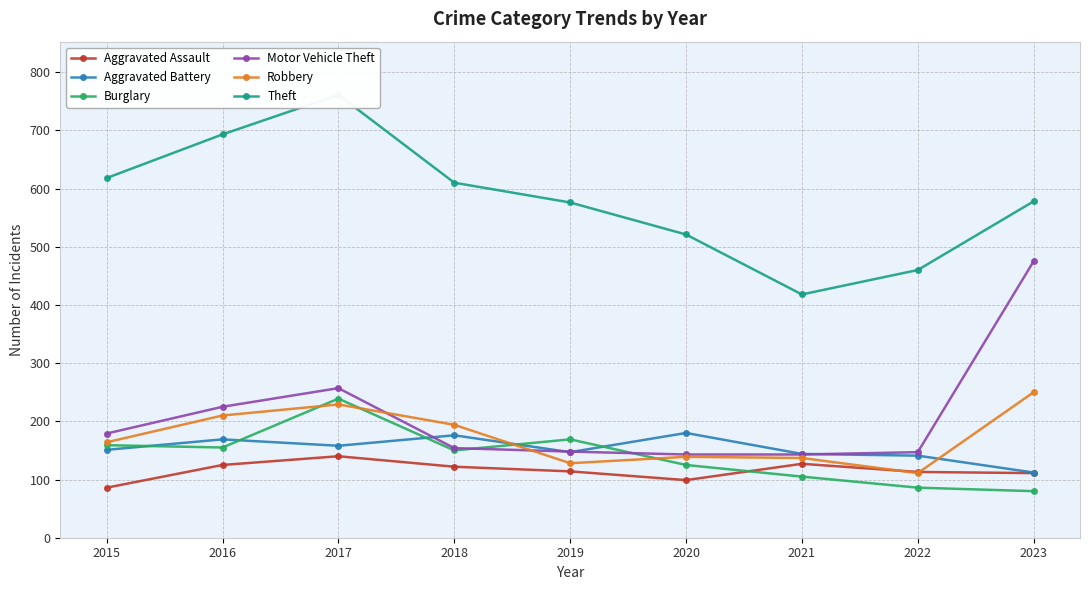

Between 2020 and 2023, which series saw the biggest shift?

Motor Vehicle Theft